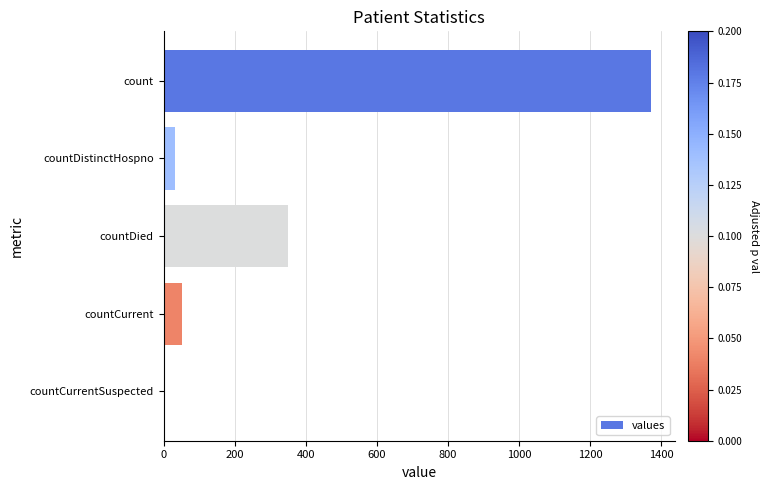

What is the maximum value shown in the chart?

1371